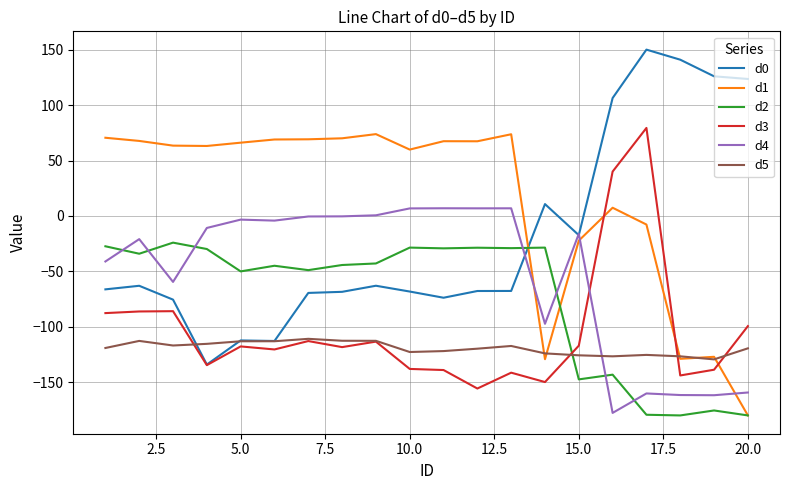

True or false: d1 has more than 2 points higher than both neighbors.

True